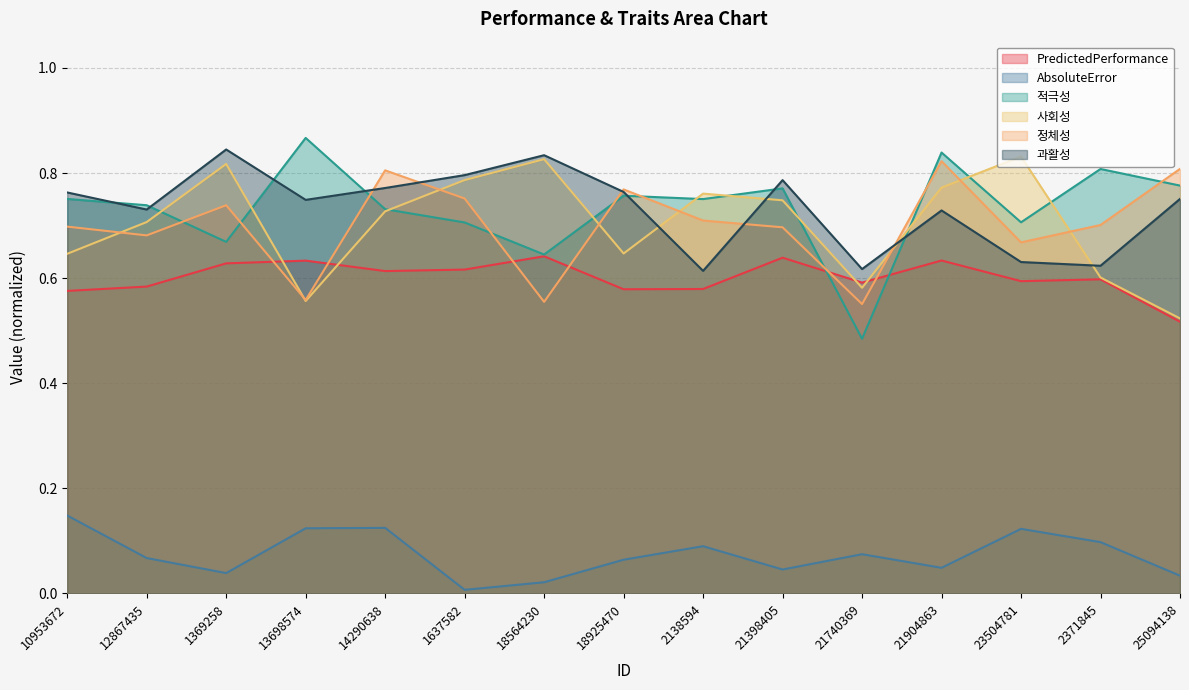

Where is the first local maximum for AbsoluteError?

14290638